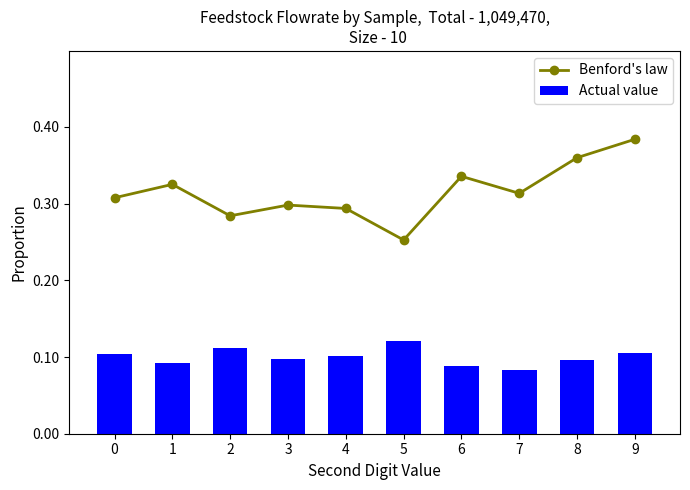

True or false: Benford's law has a value of 0.2 at 6.

False